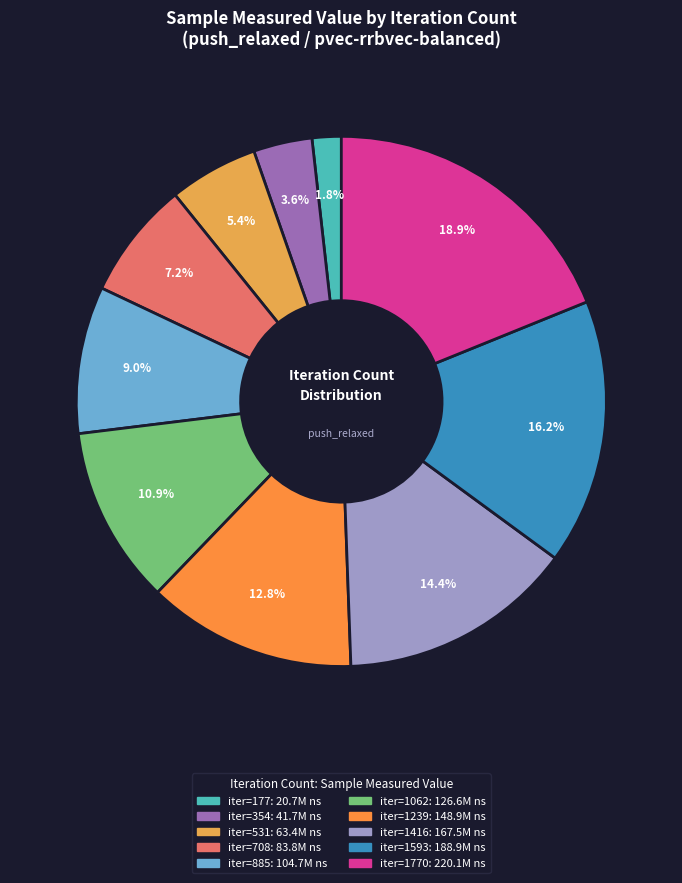

Count the number of slices in the pie.

10